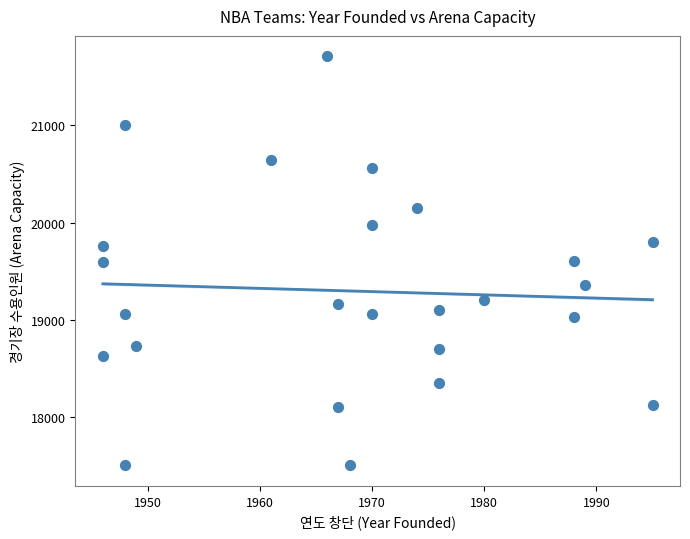

What is the range of Y values (max minus min)?

4211